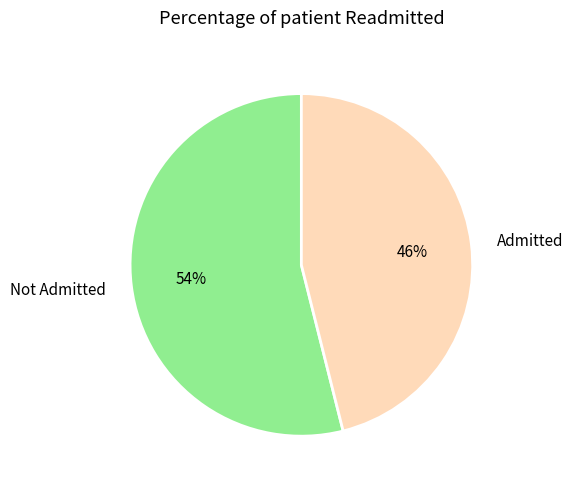

Rank the categories by value from highest to lowest.

Not Admitted, Admitted